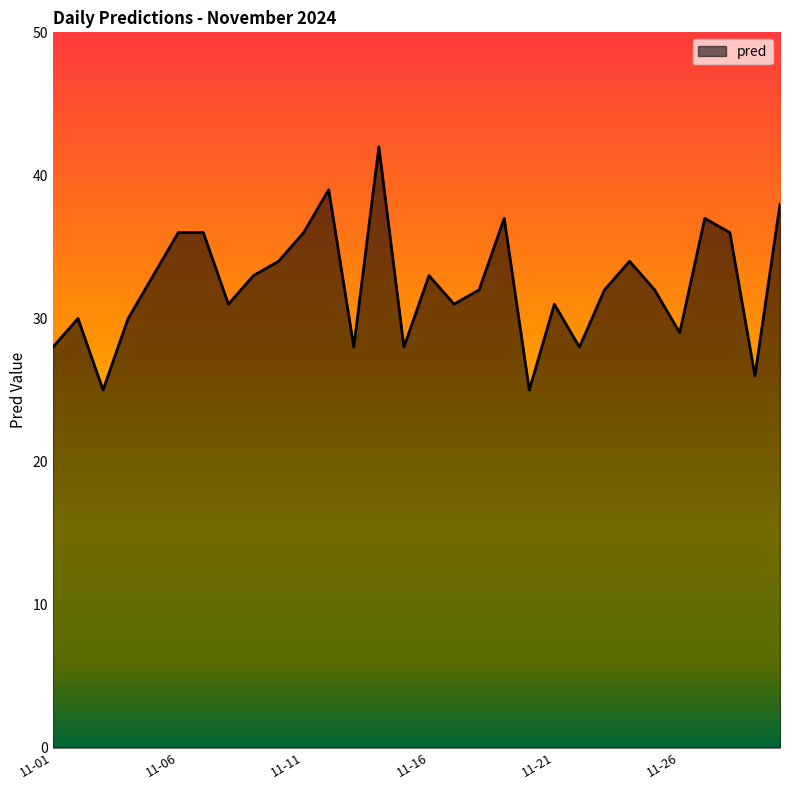

Reading left to right, transcribe all the data shown in this chart.

28	30	25	30	33	36	36	31	33	34	36	39	28	42	28	33	31	32	37	25	31	28	32	34	32	29	37	36	26	38